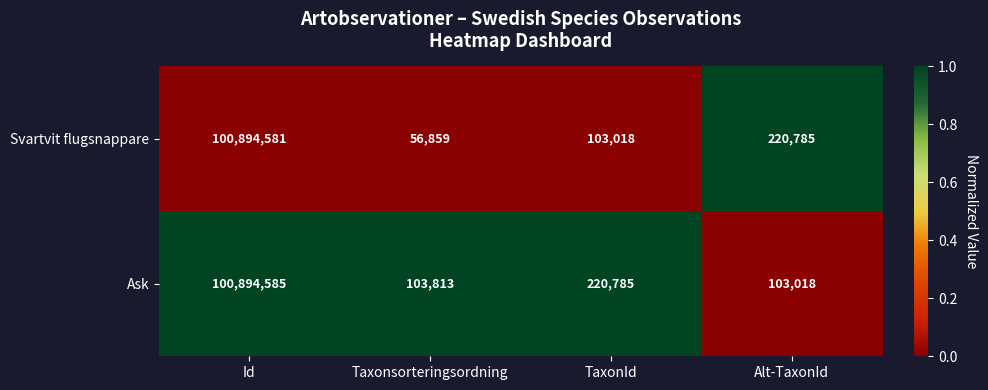

What is the total value across all series at Taxonsorteringsordning?

160672